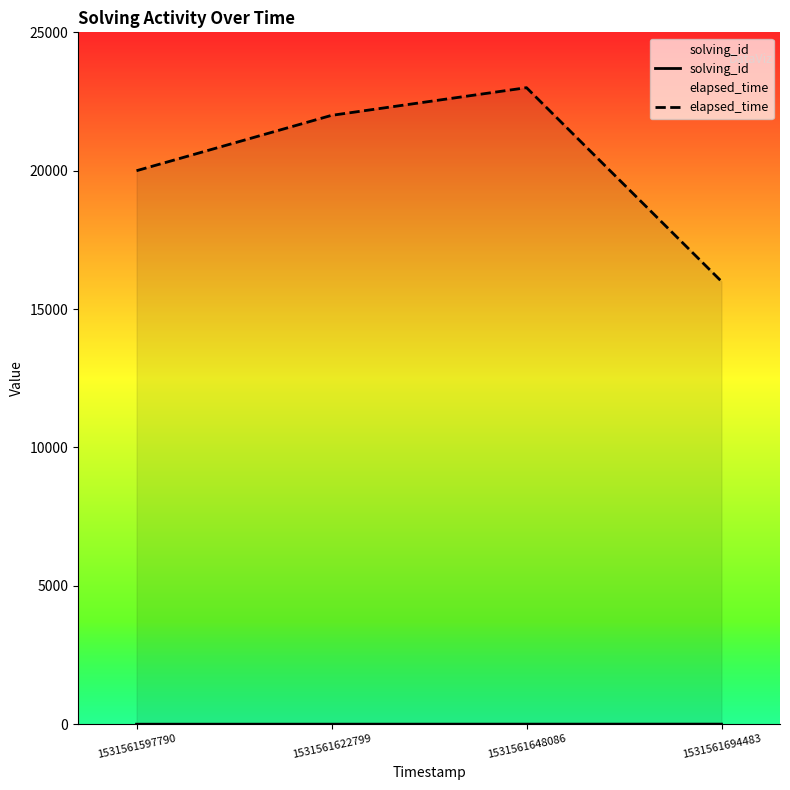

What is the value of the solving_id point at the 3rd from the left?

3